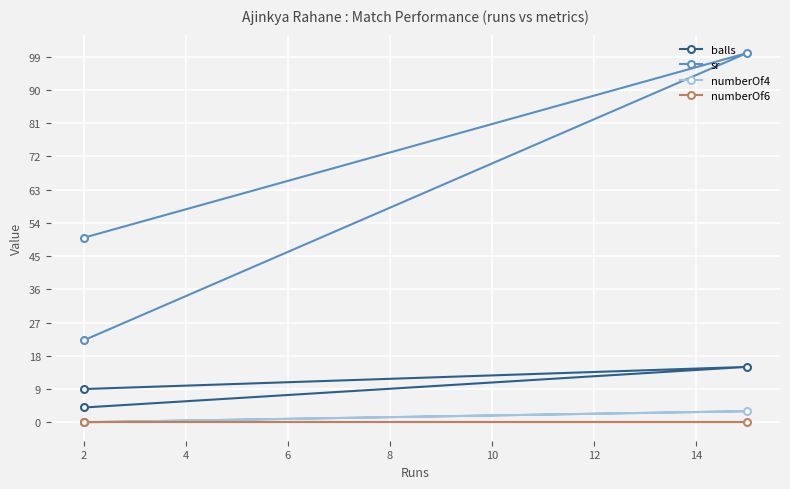

What is the value of the balls point at the 2nd from the left?

15.0